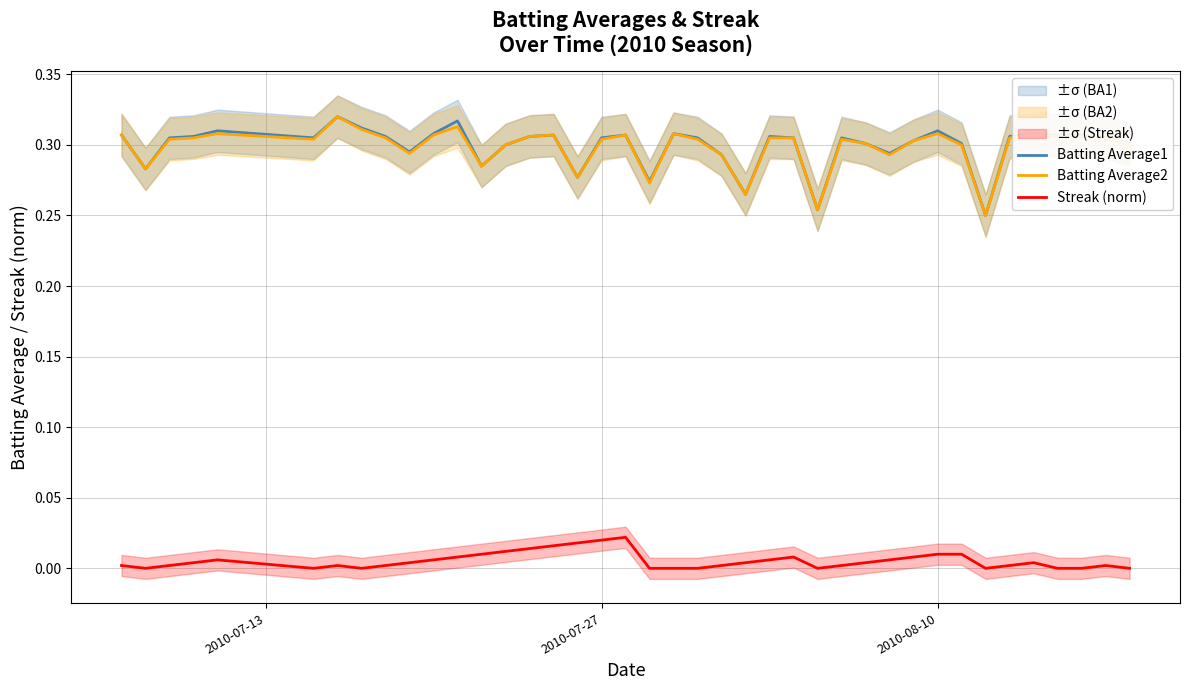

True or false: Streak (norm) and Batting Average1 cross at least once.

False